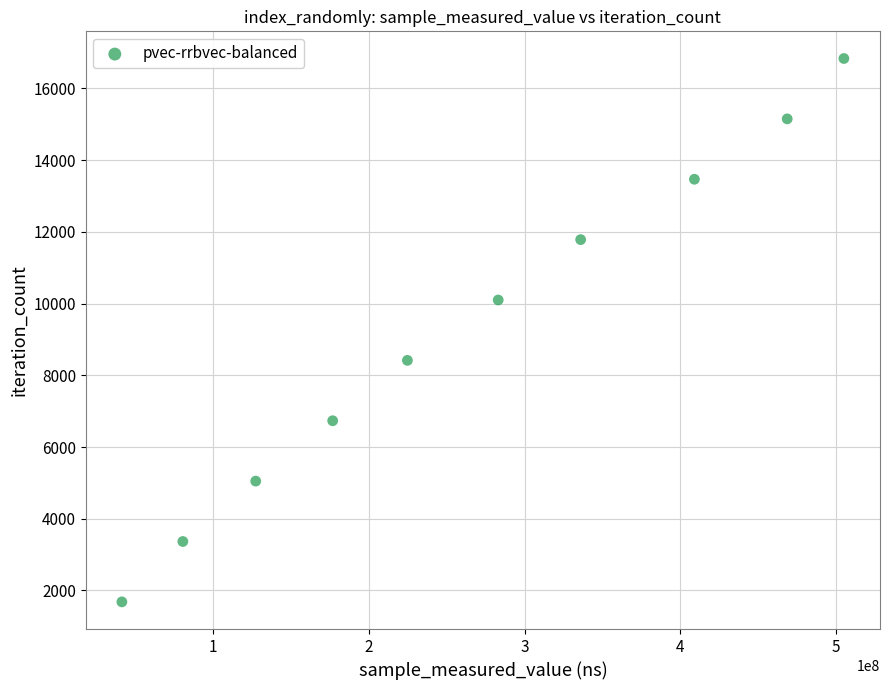

What is the range of X values (max minus min)?

463645001